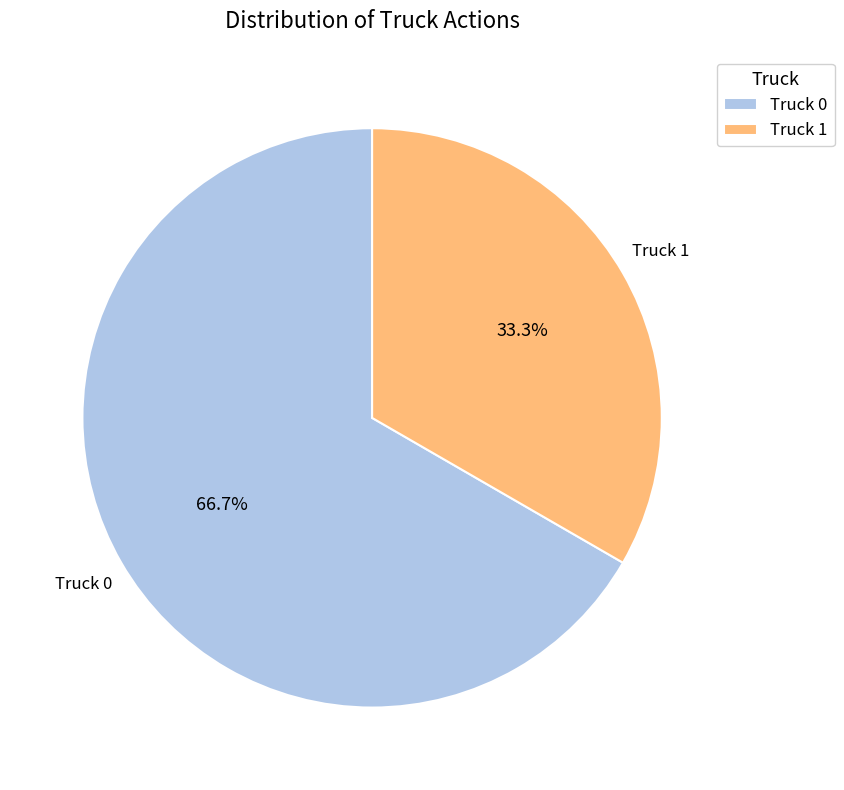

To the nearest percent, what percentage of the pie is Truck 0?

67%